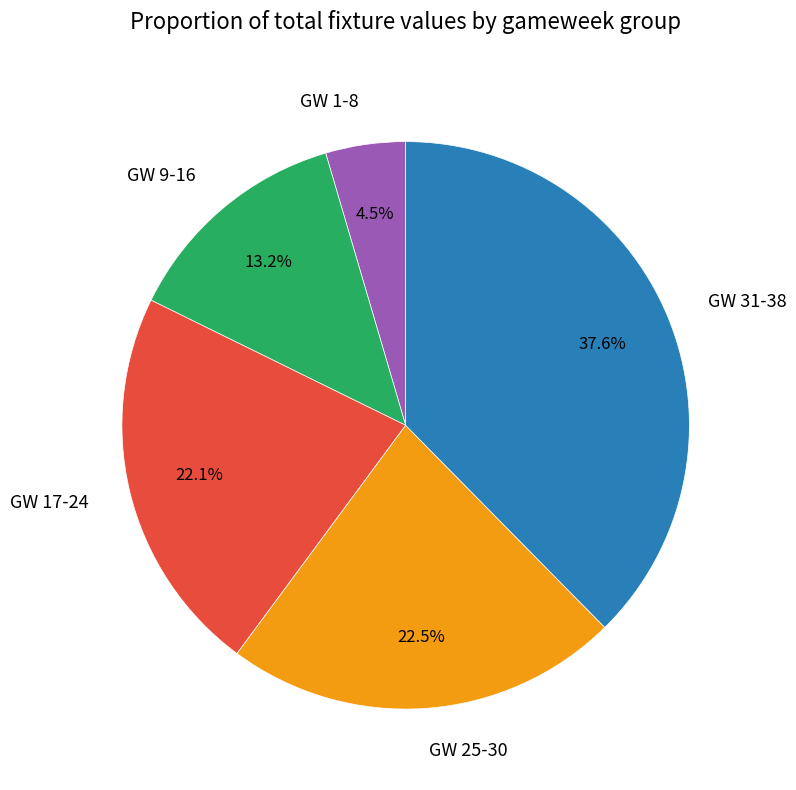

Which has a higher value, GW 1-8 or GW 17-24?

GW 17-24